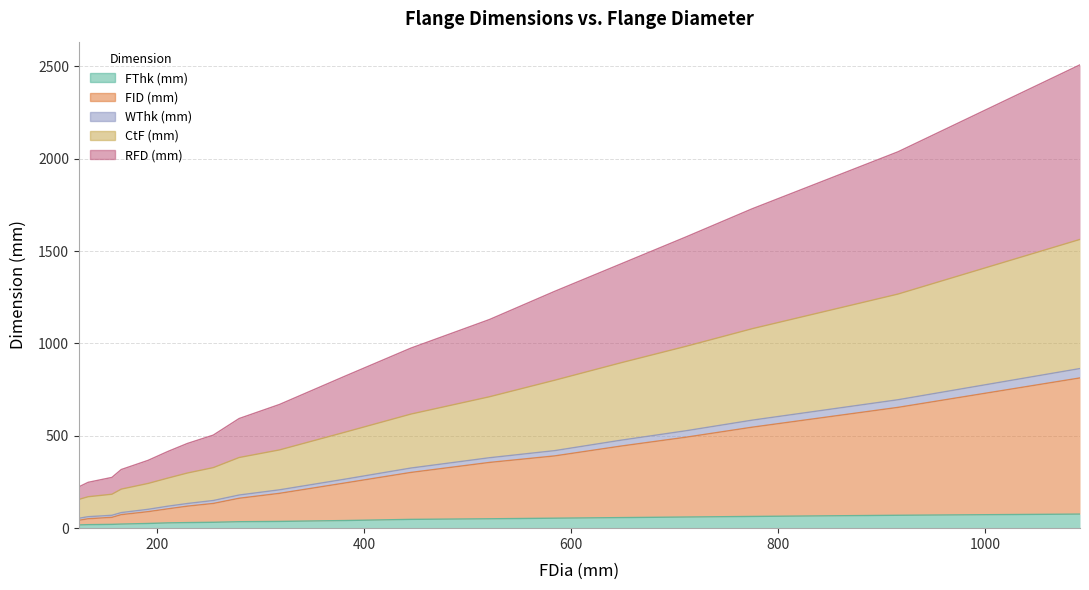

List the labels in order of FThk (mm) value, smallest first.

124, 133, 156, 165, 191, 210, 229, 254, 279, 318, 381, 445, 521, 584, 648, 711, 775, 916, 1092